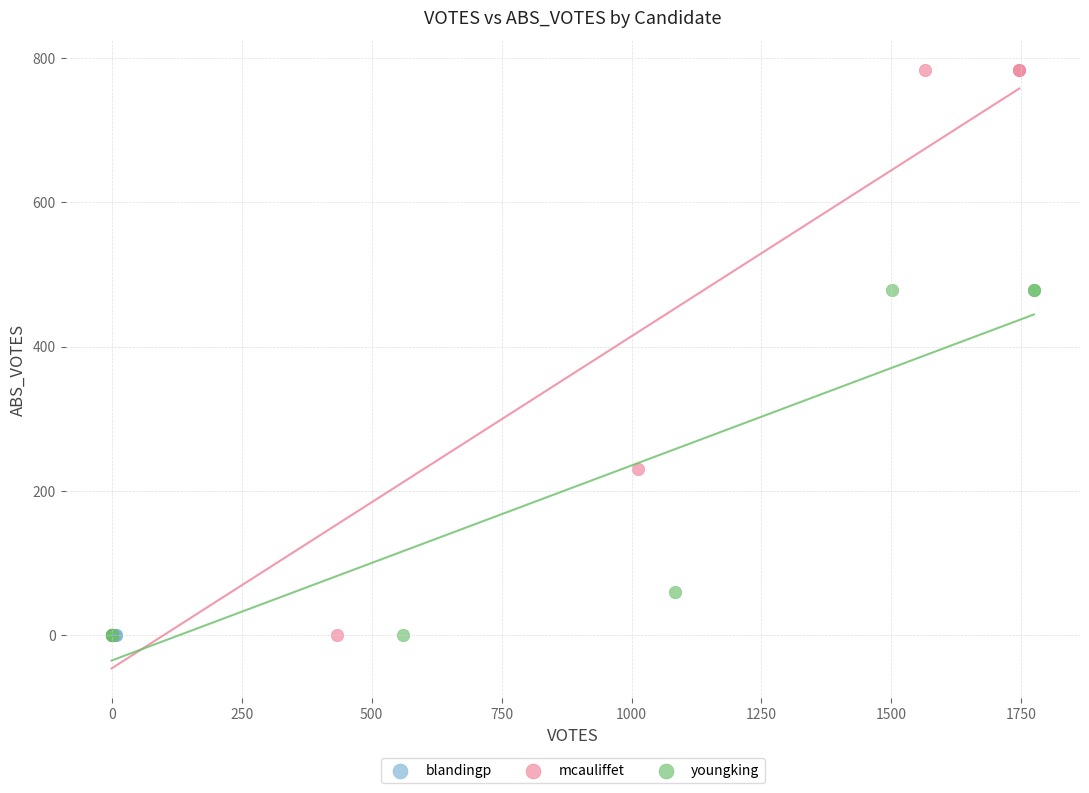

Which series reaches the maximum Y coordinate?

mcauliffet